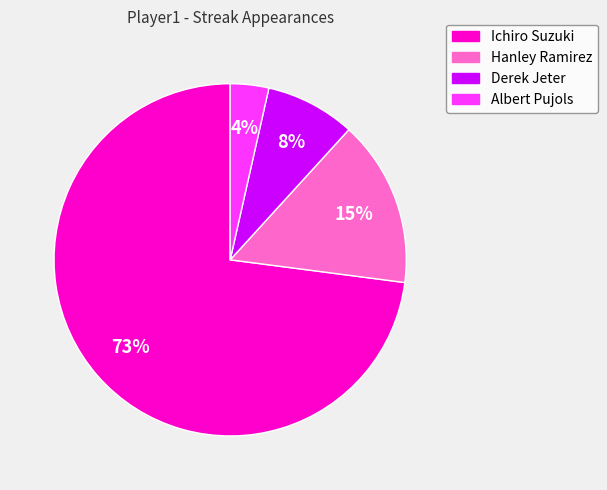

The Albert Pujols slice represents 4% of the pie. True or false?

True